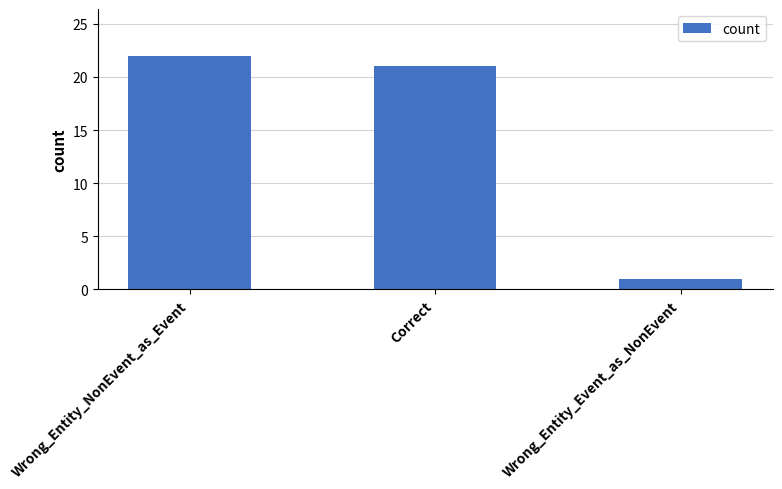

Is it true that the value at Correct is 21?

True